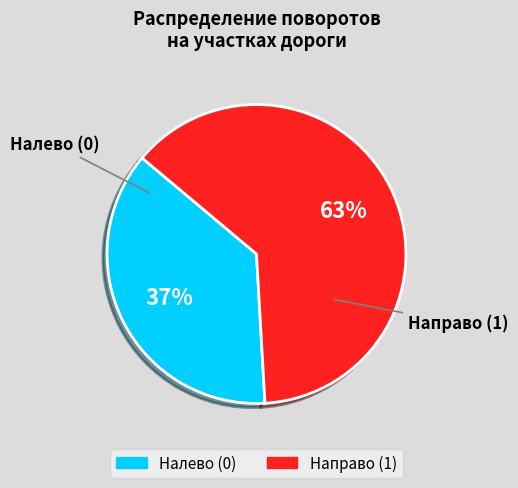

The Направо (1) slice represents 75% of the pie. True or false?

False